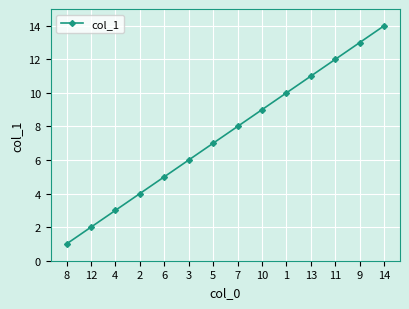

How many distinct data groups are displayed?

1